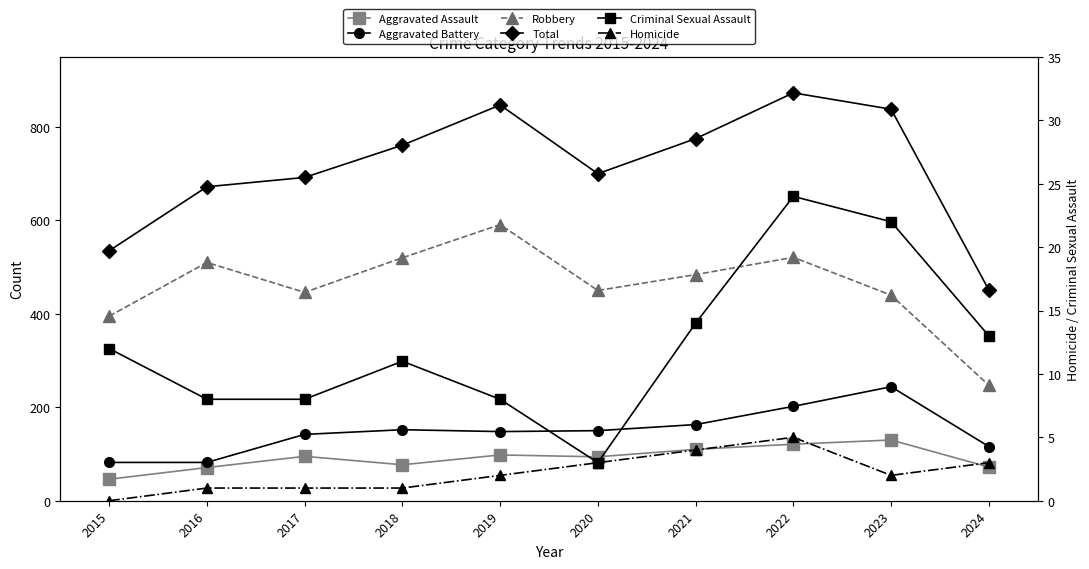

Reading left to right, list all the values displayed in this chart.

Aggravated Assault: 46	71	95	77	98	94	110	121	130	72
Aggravated Battery: 82	82	142	152	148	150	163	202	244	116
Robbery: 395	510	446	520	591	450	484	521	440	247
Total: 535	672	692	761	847	700	775	873	838	451
Criminal Sexual Assault: 12	8	8	11	8	3	14	24	22	13
Homicide: 0	1	1	1	2	3	4	5	2	3